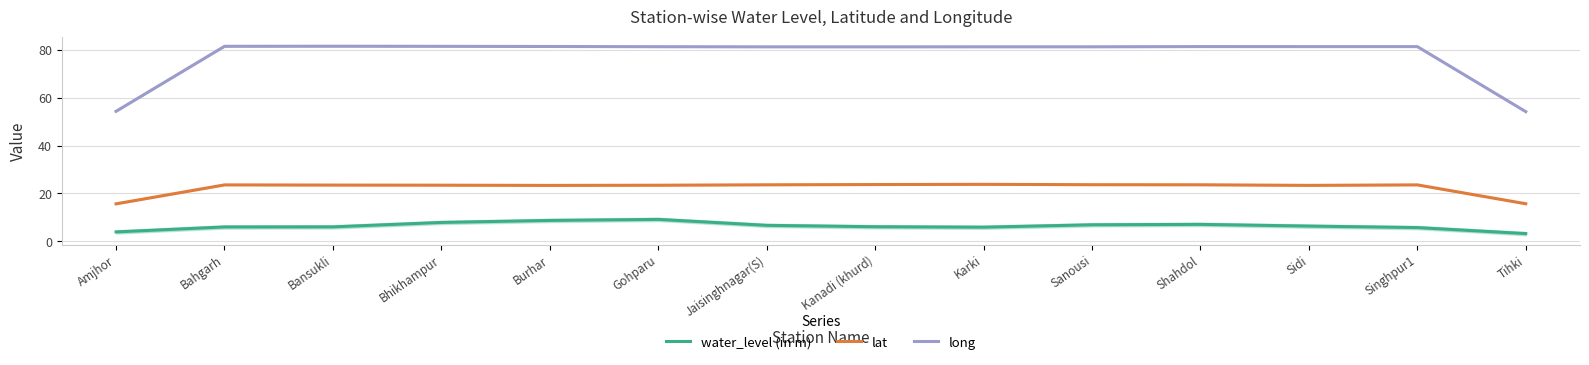

Is the value of lat at Burhar greater than the value of water_level (in m) at Bhikhampur?

Yes